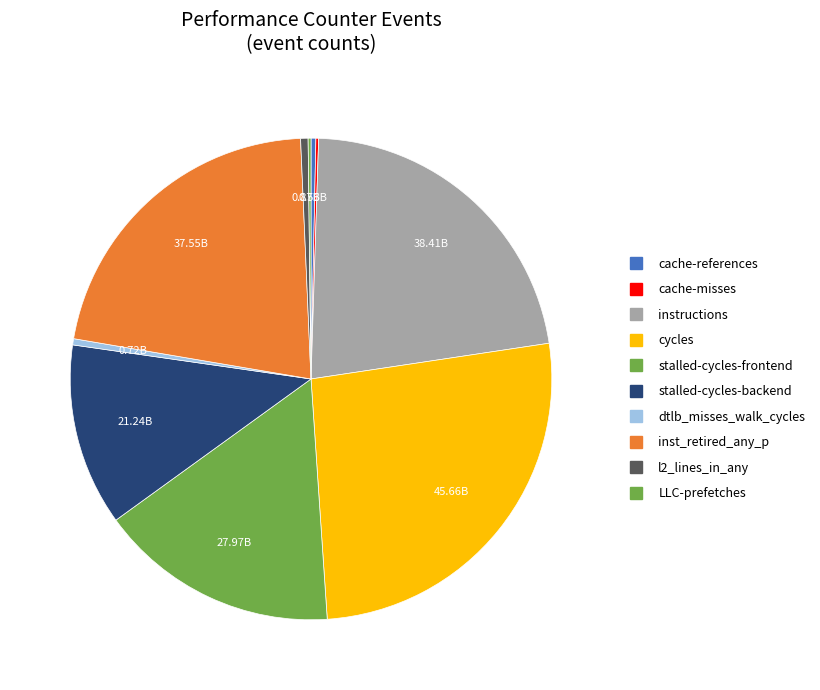

What is the change in value from inst_retired_any_p to l2_lines_in_any?

-36685687336